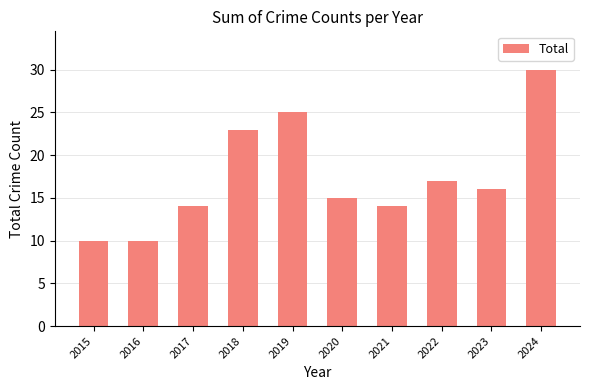

Where does the data first go above 16?

2018